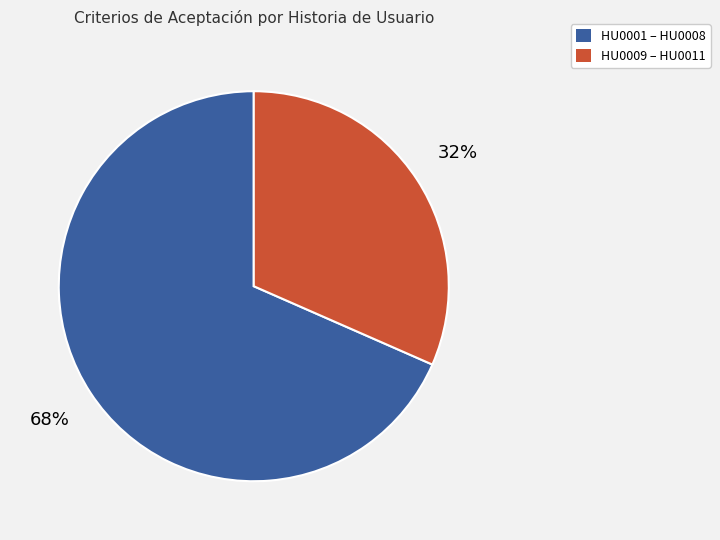

To the nearest percent, what is the average slice percentage?

50%